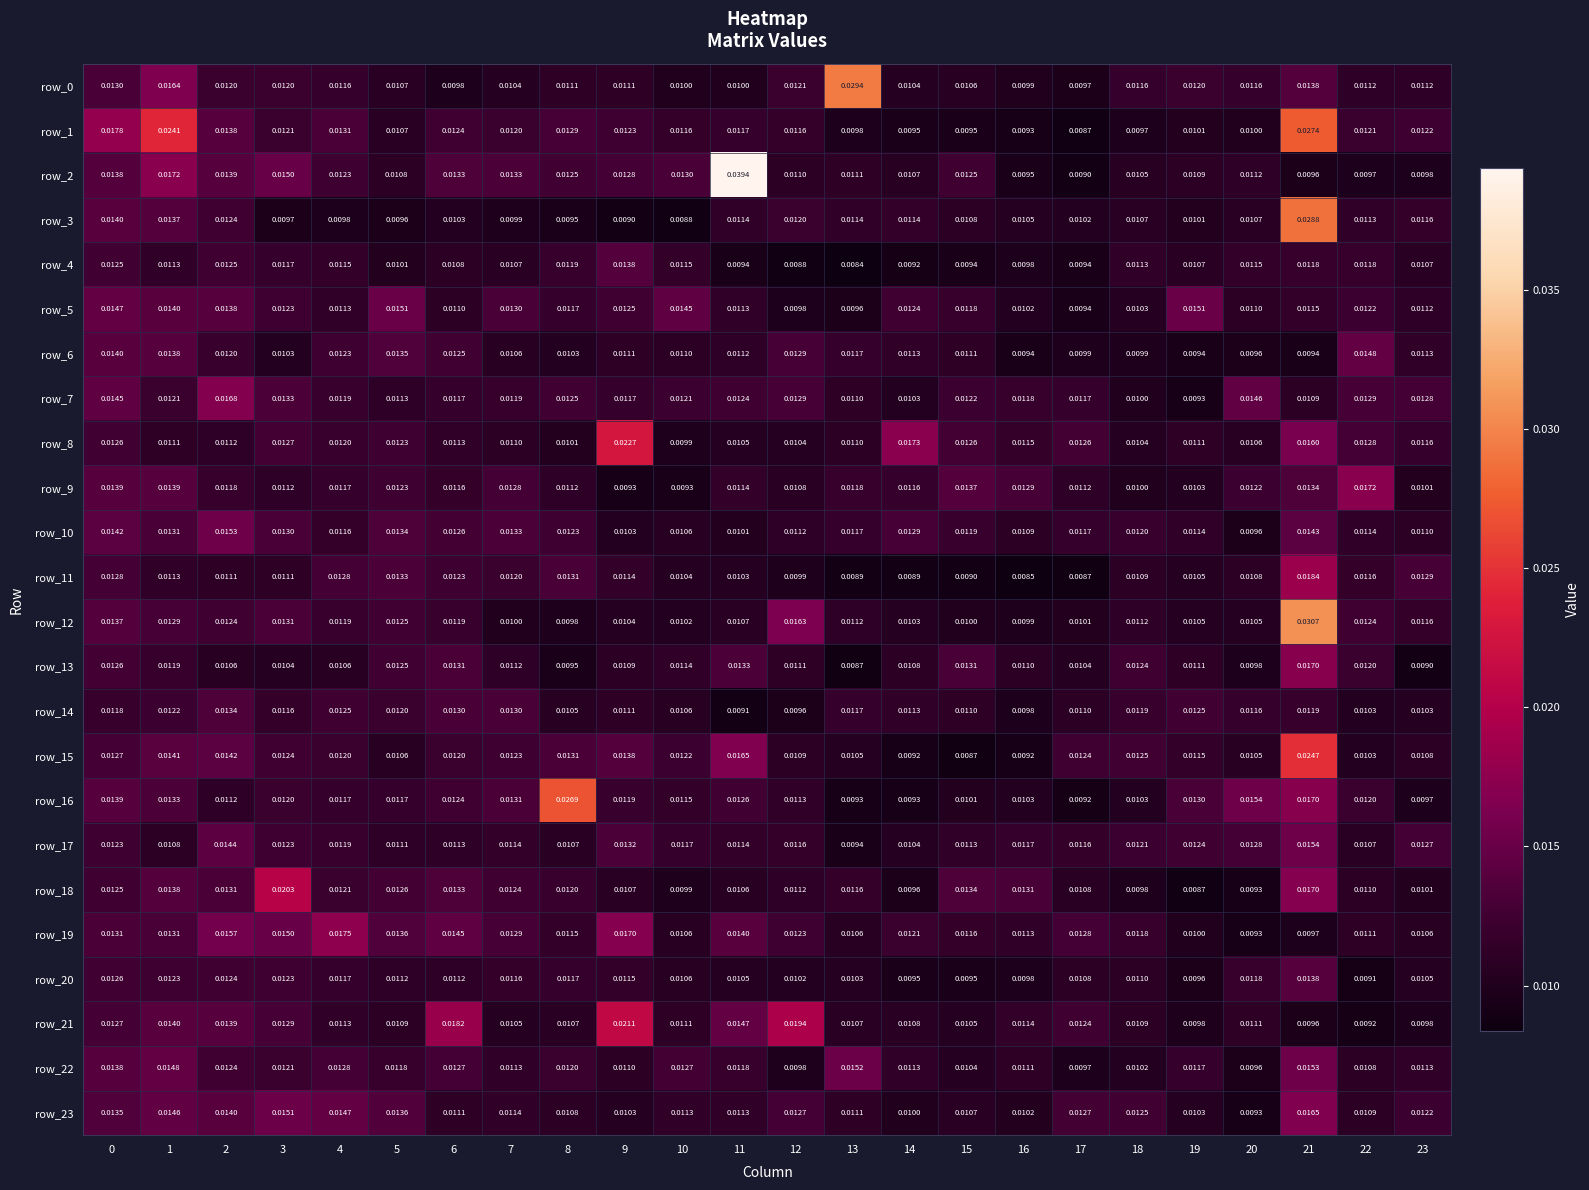

Is the value of row_0 at 3 greater than the value of row_13 at 17?

Yes